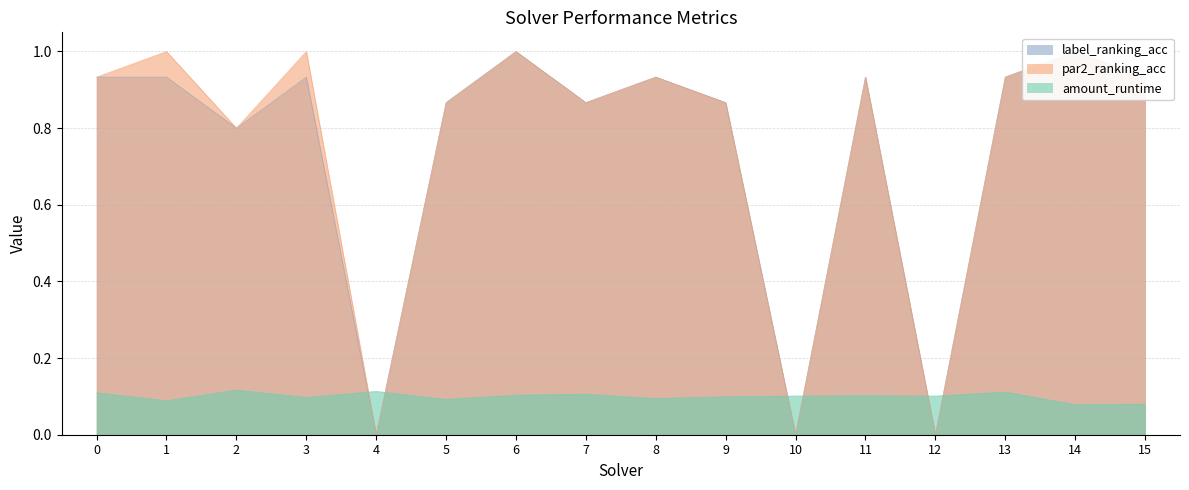

Does the chart display data point markers on the line(s)?

No